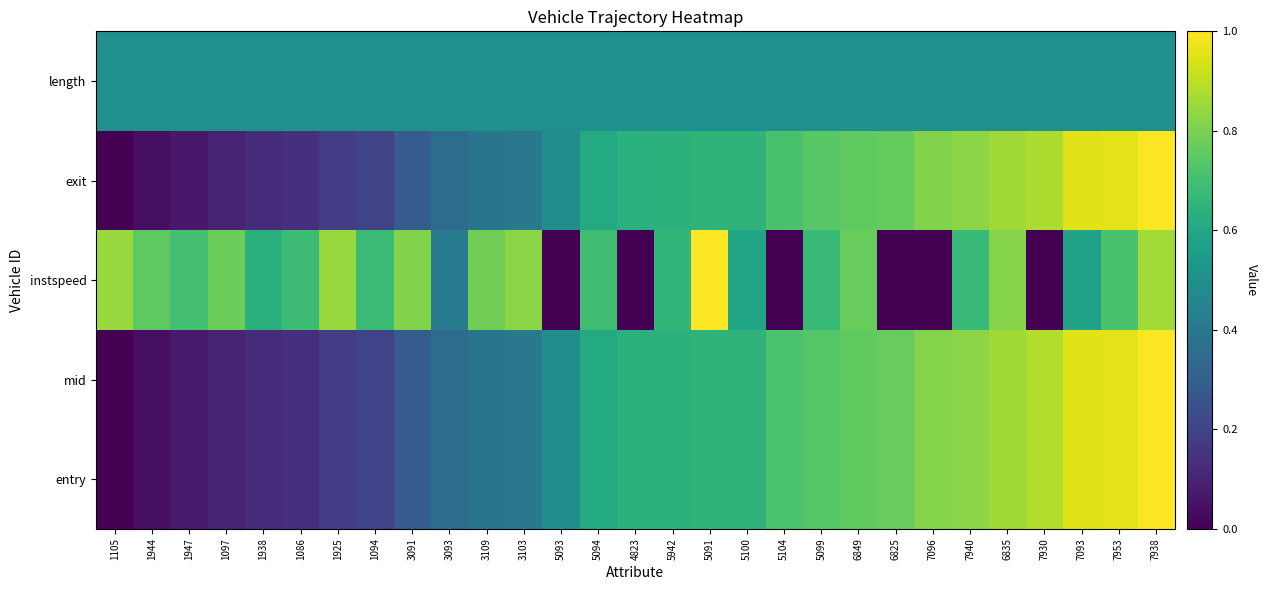

What is the total value across all series at 5942?

3.1